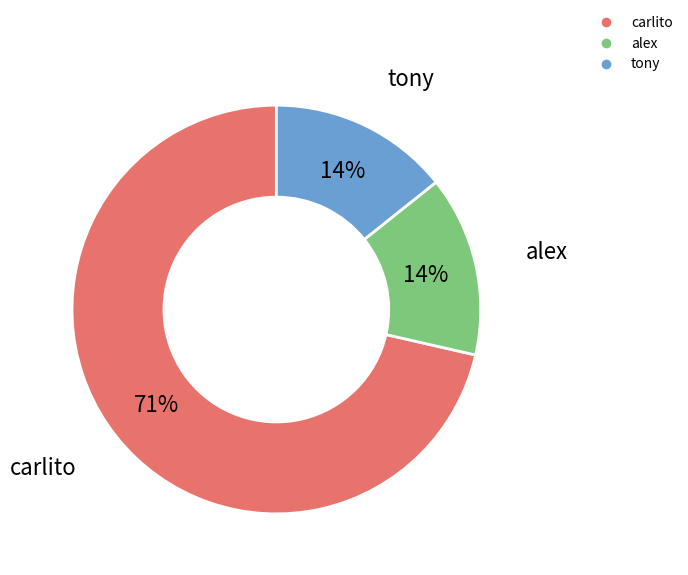

How many slices are in this pie chart?

3